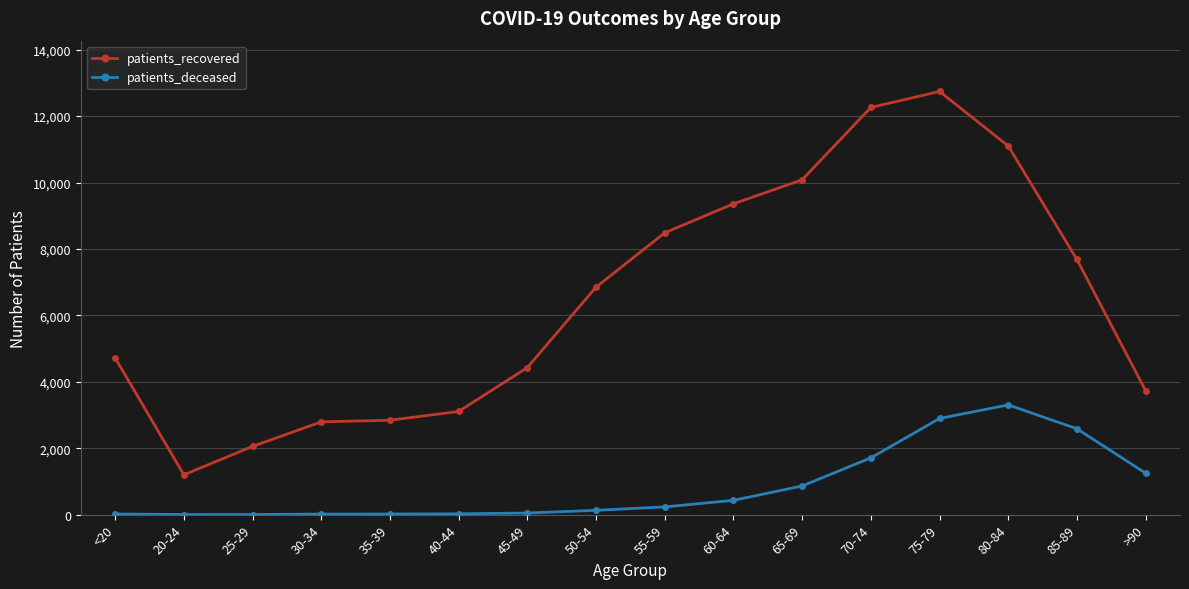

True or false: patients_recovered and patients_deceased intersect in this chart.

False